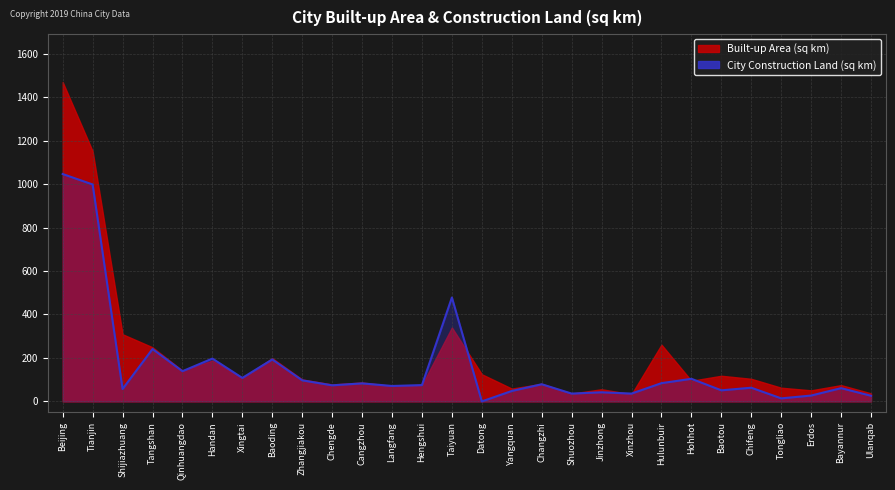

What is the maximum value shown in the chart?

1046